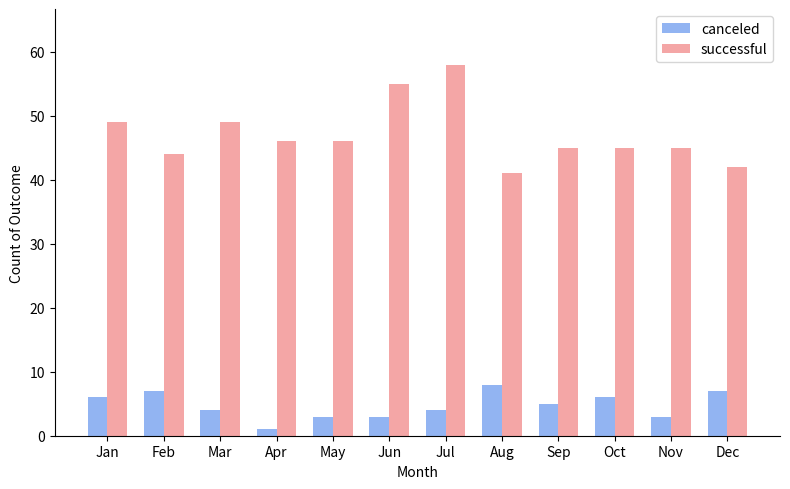

What is the greatest value displayed?

58